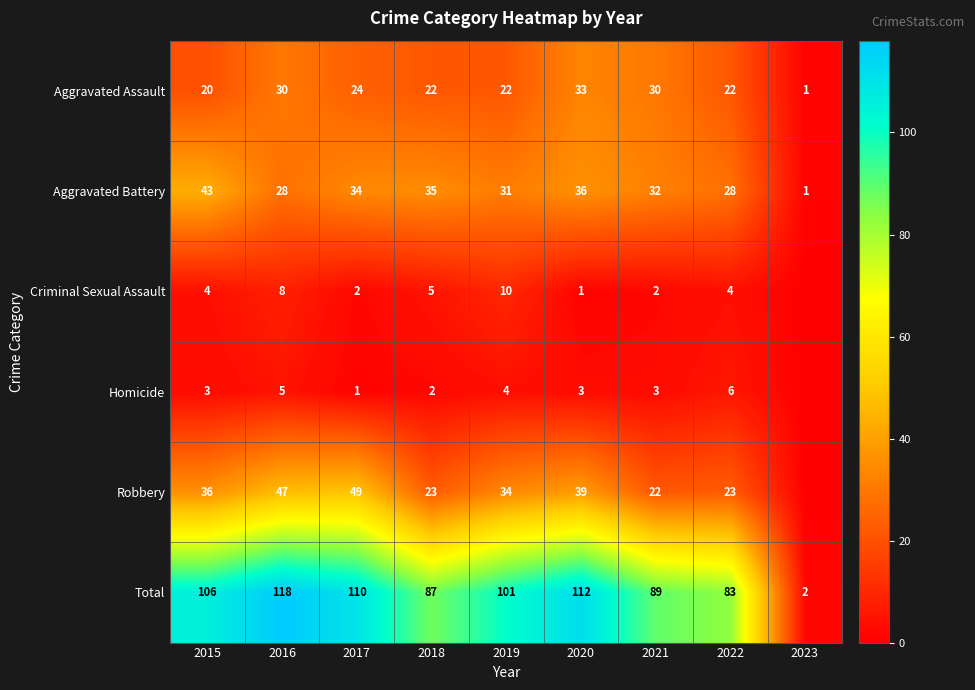

What is the total value across all series at 2023?

4